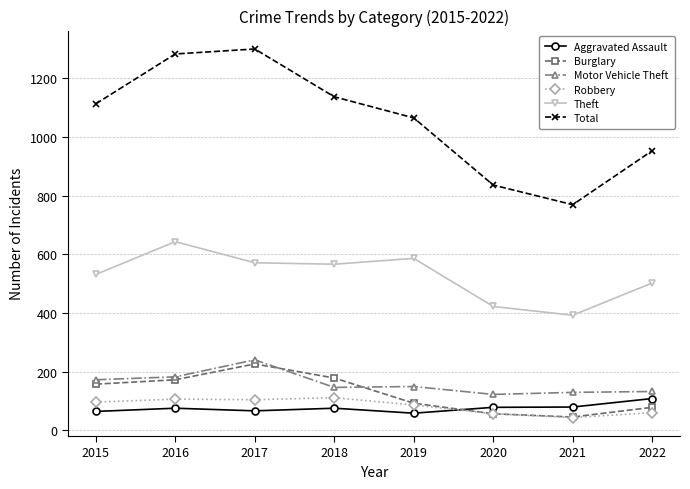

Read the Theft value at 2015.

531